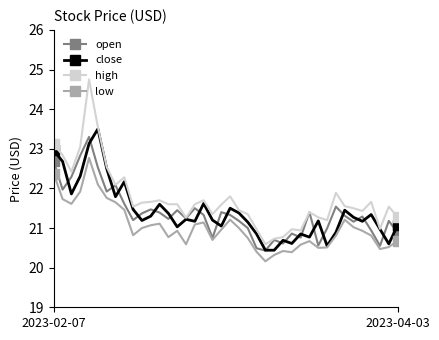

At how many categories does at least one series exceed 20?

40